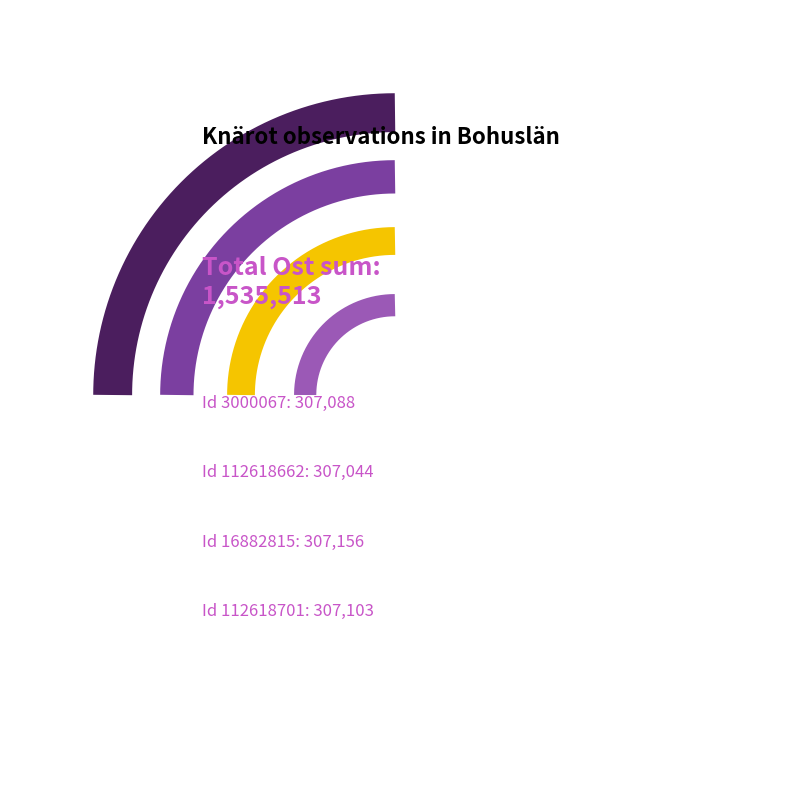

The 16882815 slice represents 20% of the pie. True or false?

True